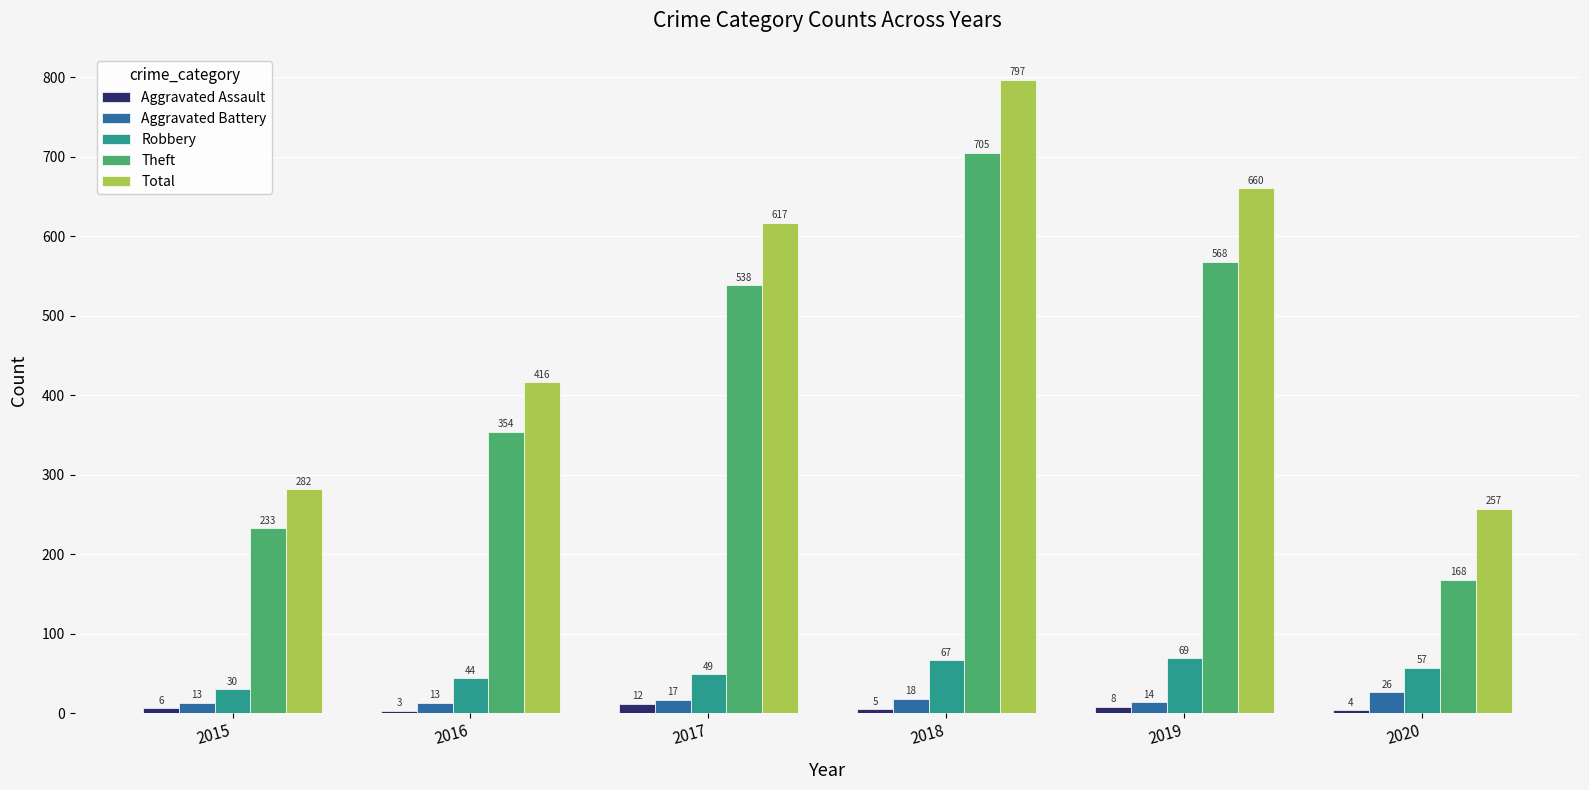

At which category is the sum across all series the highest?

2018